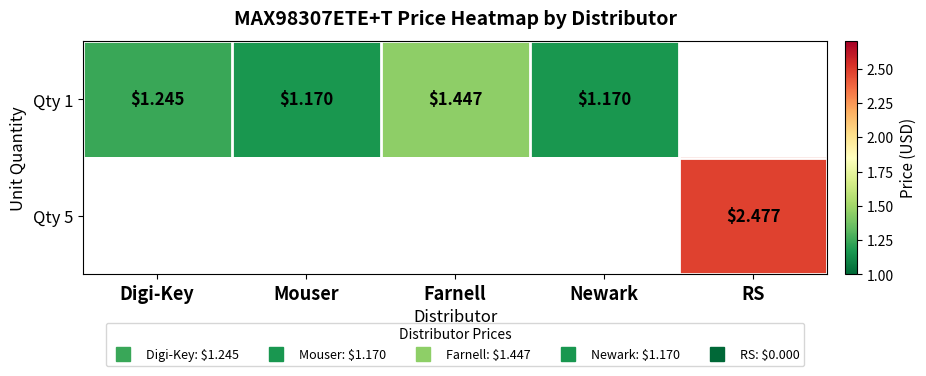

At how many categories does at least one series exceed 1?

5